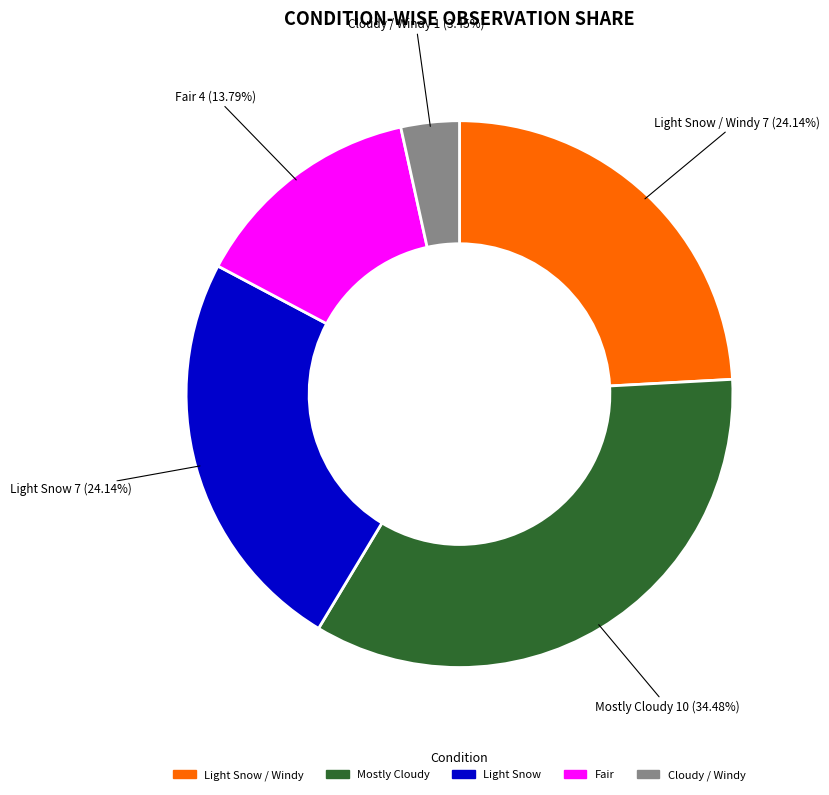

Is there any slice that represents more than half of the pie?

No